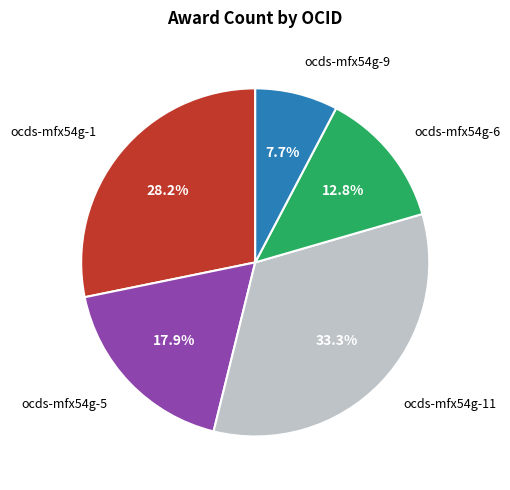

How many slices are in this pie chart?

5